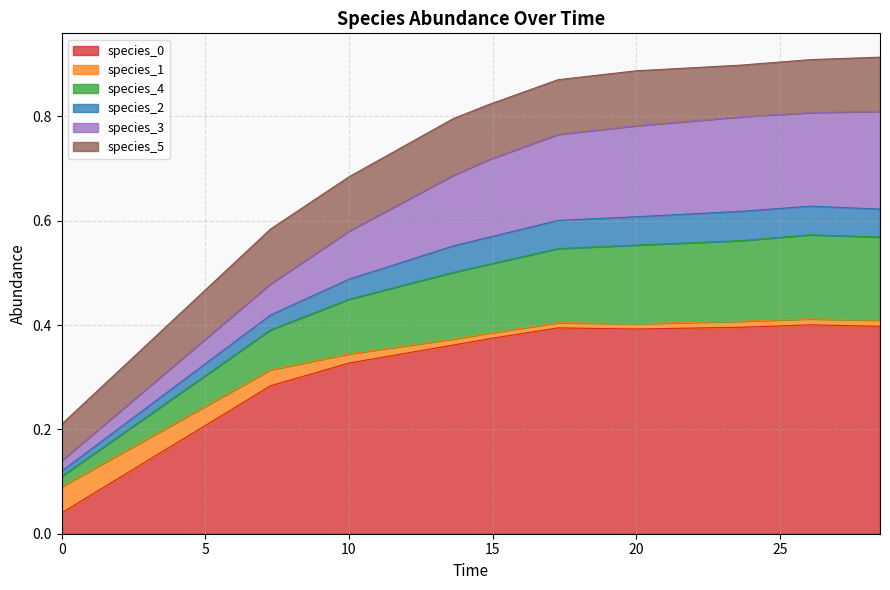

What is the sum of the species_0 values at 10.0 and 7.272727272727273?

0.6